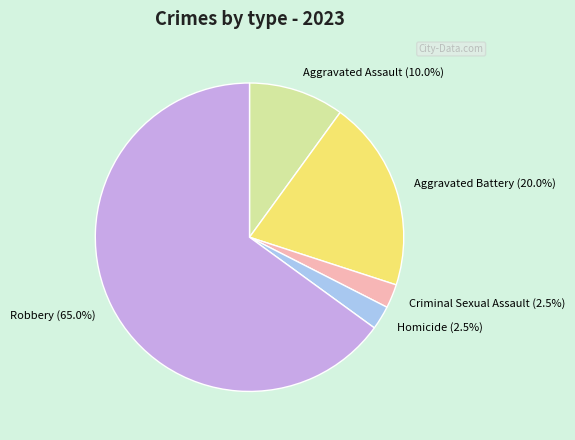

What is the largest slice in the pie chart?

Robbery